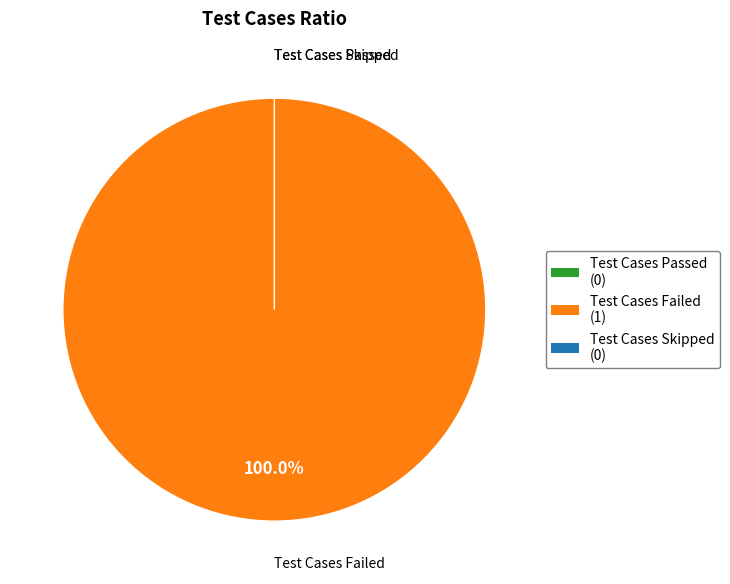

Which has a higher value, Test Cases Skipped or Test Cases Failed?

Test Cases Failed